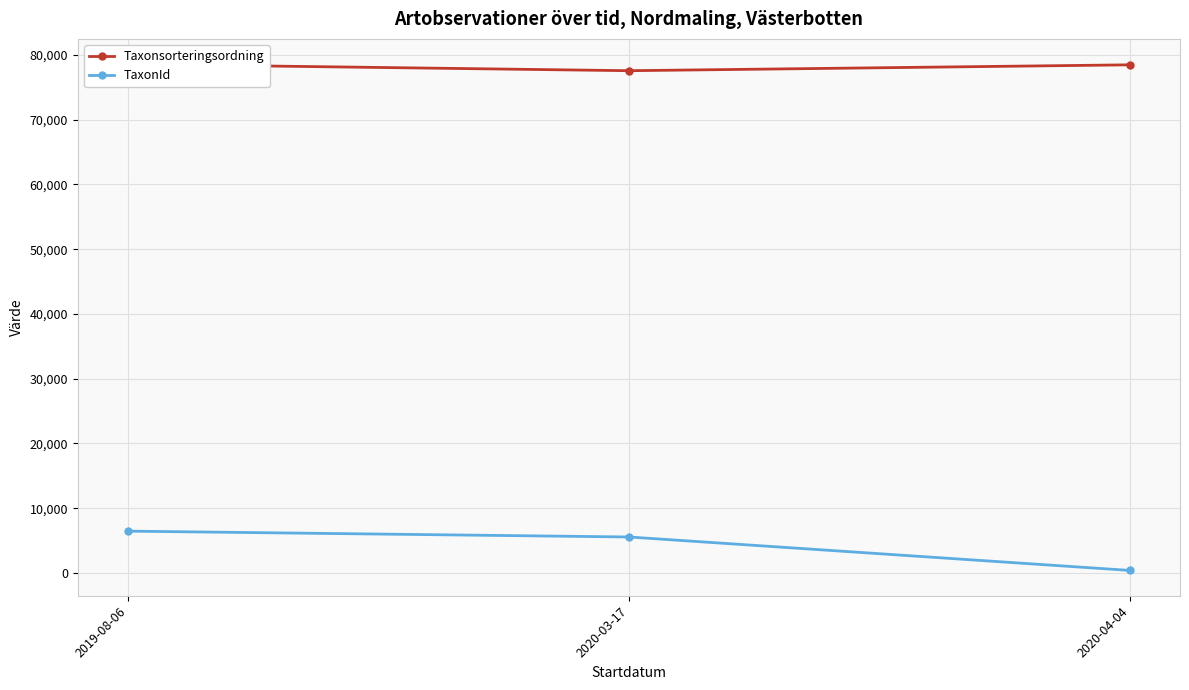

What is the average value of the TaxonId series?

4133.4